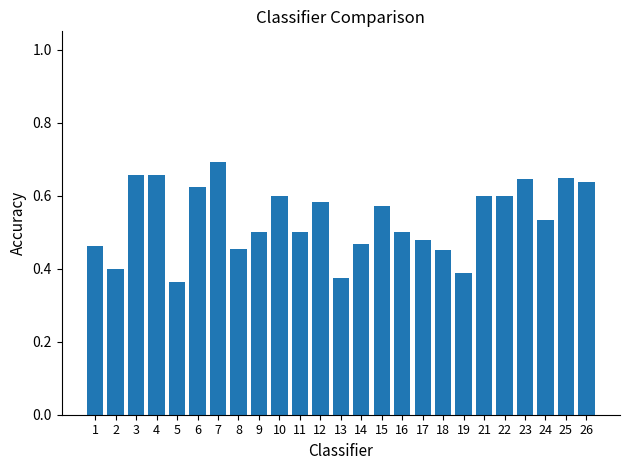

How many values are between 0 and 1?

25